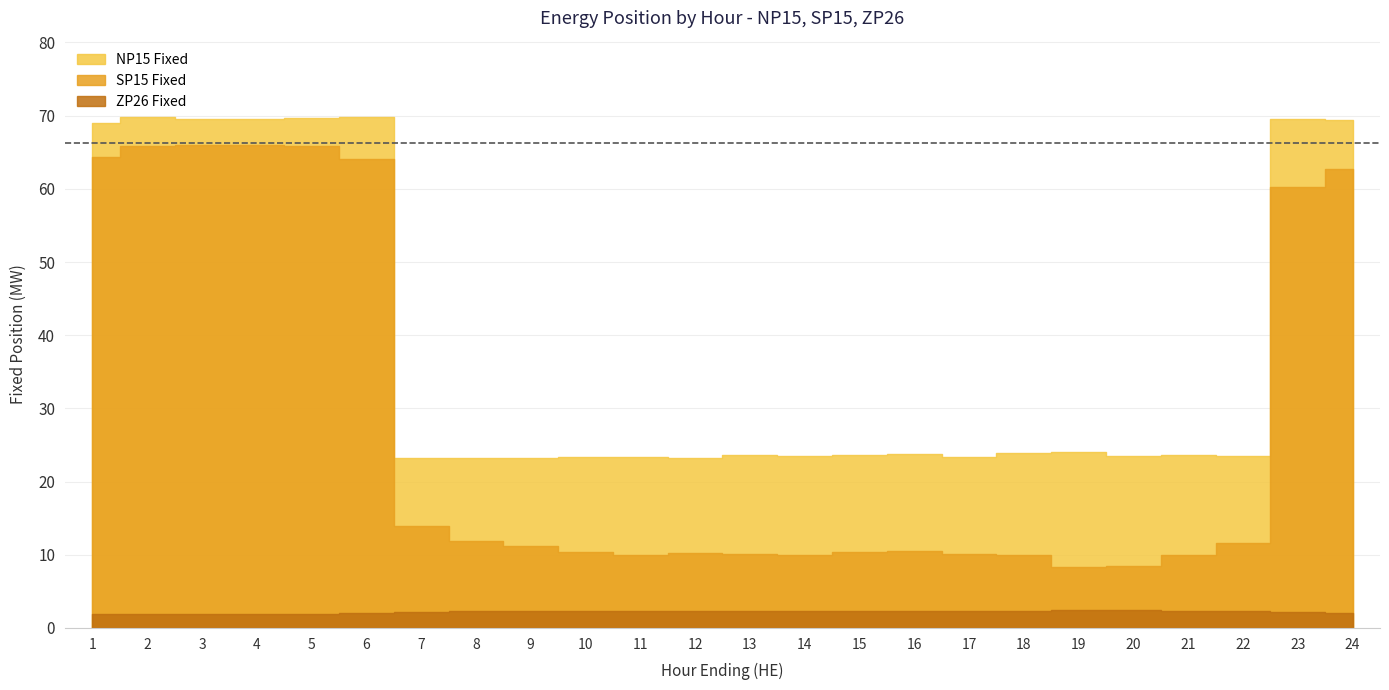

Reading left to right, what are all the values shown in this chart?

NP15 Fixed: 1=4.7	2=4.0	3=3.6	4=3.6	5=3.8	6=5.7	7=9.2	8=11.4	9=12.1	10=13.1	11=13.3	12=13.0	13=13.6	14=13.5	15=13.3	16=13.2	17=13.3	18=14.0	19=15.6	20=15.0	21=13.7	22=11.9	23=9.2	24=6.6
SP15 Fixed: 1=62.4	2=63.9	3=64.1	4=64.0	5=63.9	6=62.0	7=11.8	8=9.6	9=8.9	10=8.0	11=7.6	12=7.9	13=7.7	14=7.6	15=8.0	16=8.2	17=7.7	18=7.6	19=6.0	20=6.0	21=7.7	22=9.3	23=58.1	24=60.7
ZP26 Fixed: 1=2.0	2=1.9	3=1.9	4=1.9	5=1.9	6=2.0	7=2.2	8=2.2	9=2.3	10=2.3	11=2.3	12=2.3	13=2.4	14=2.3	15=2.3	16=2.3	17=2.3	18=2.4	19=2.4	20=2.4	21=2.4	22=2.3	23=2.2	24=2.0